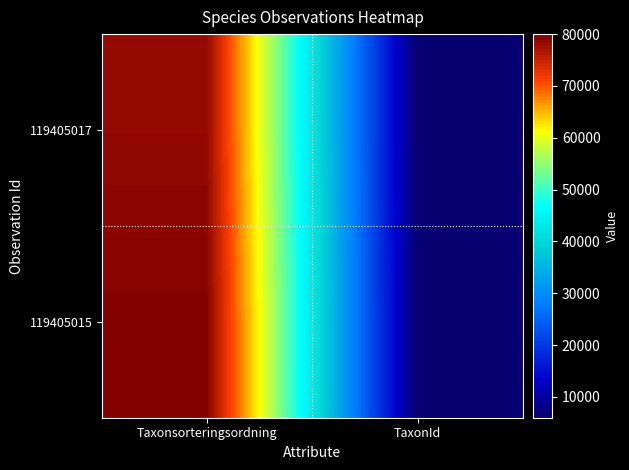

Reading right to left, what are all the values shown in this chart?

119405017: TaxonId=6425	Taxonsorteringsordning=78526
119405015: TaxonId=6458	Taxonsorteringsordning=79607